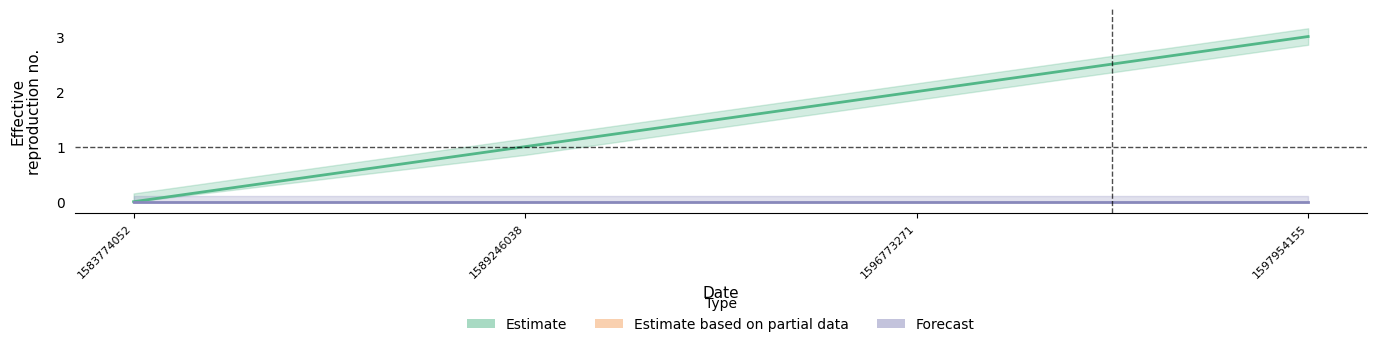

Is it true that the value at 1583774052 is 0?

True